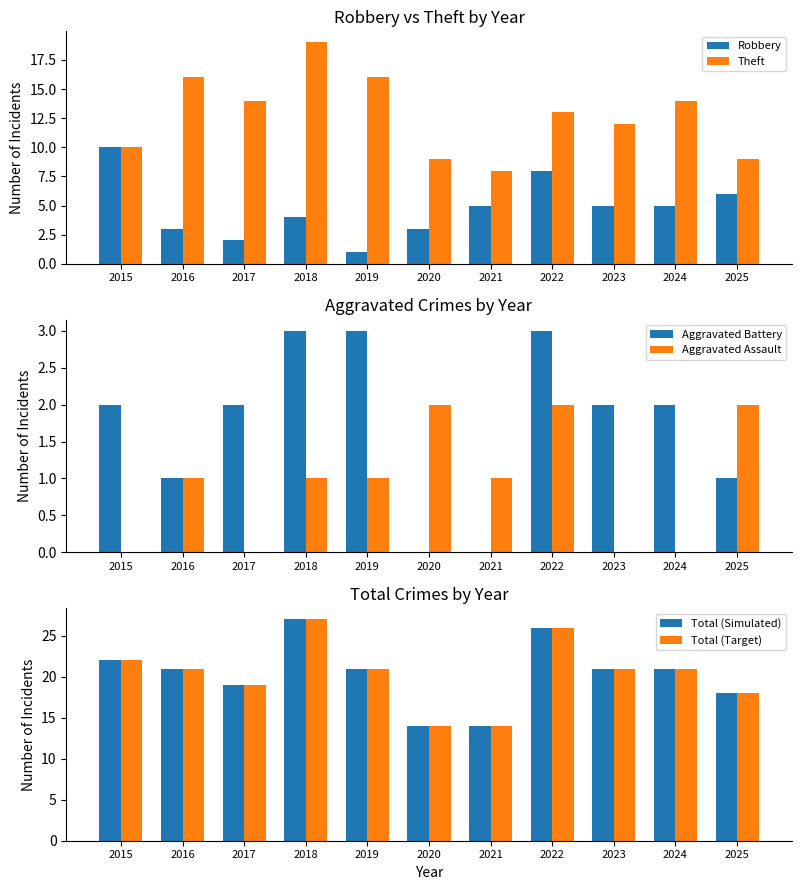

Rank the categories by Aggravated Assault value from highest to lowest.

2020, 2022, 2025, 2016, 2018, 2019, 2021, 2015, 2017, 2023, 2024